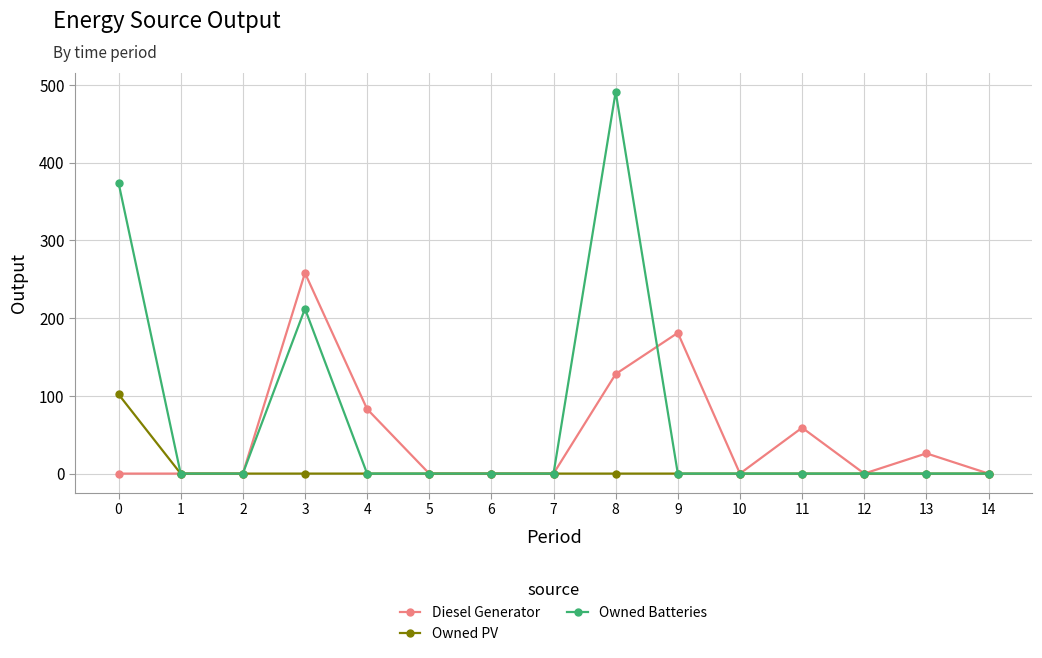

Is it true that Owned PV equals 0 at 13?

True